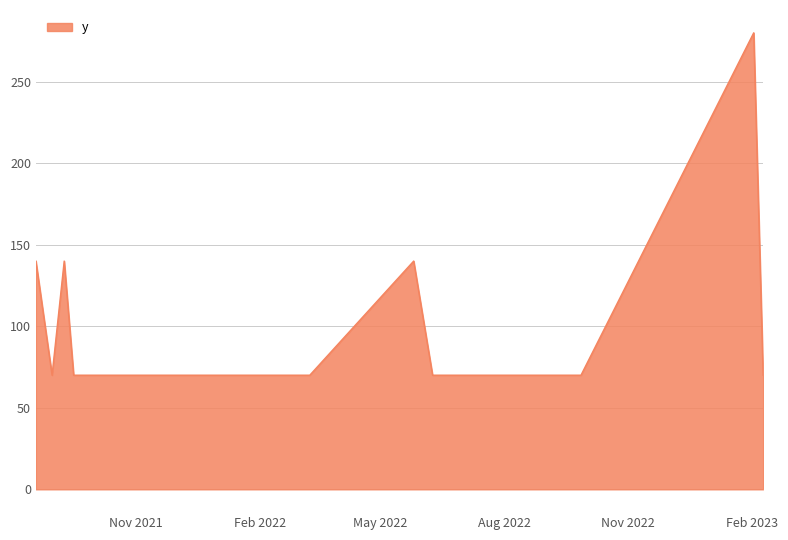

What is the maximum value shown in the chart?

280